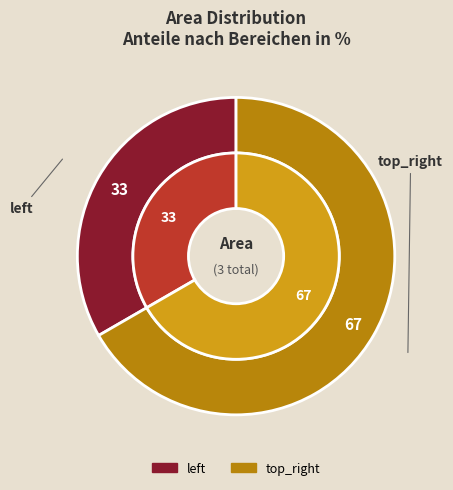

To the nearest percent, what is the average slice percentage?

50%